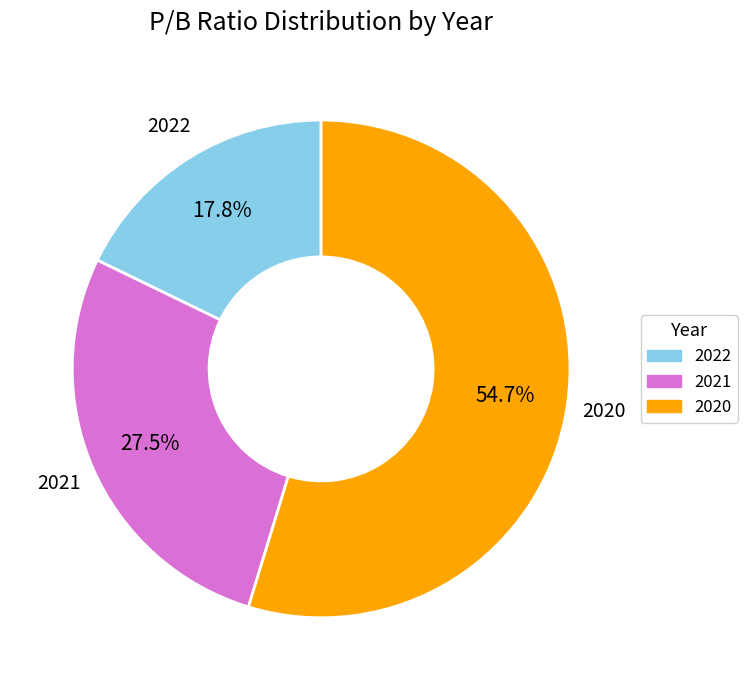

To the nearest percent, what percentage of the pie is 2022?

18%